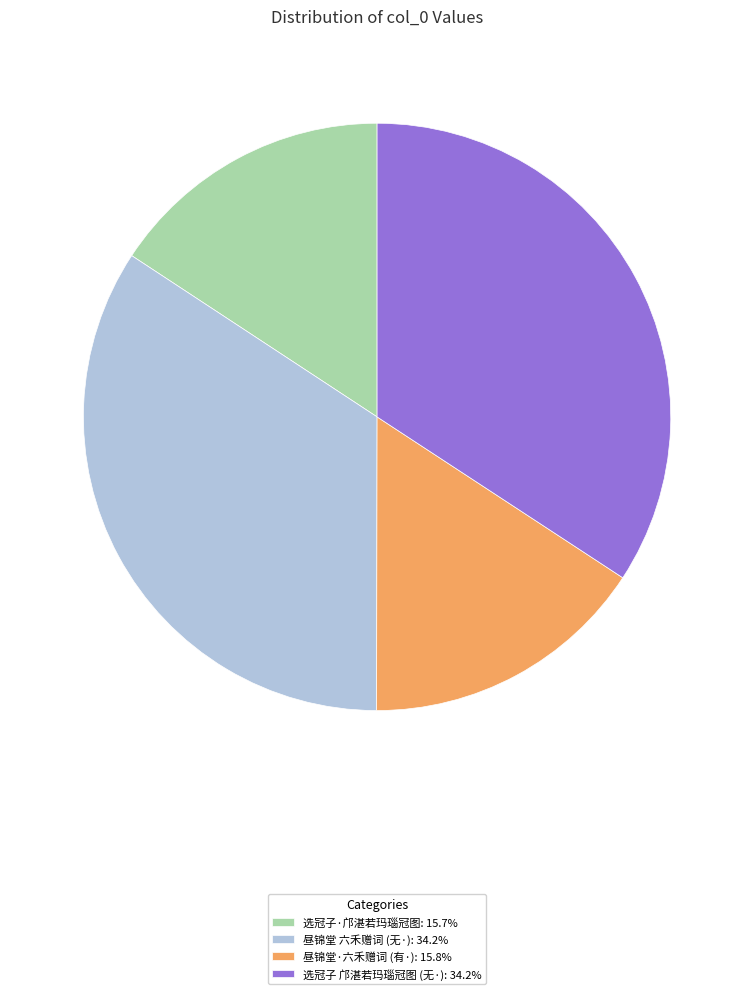

What is the ratio of the value at 昼锦堂·六禾赠词 (有·): 15.8% to the value at 选冠子 邝湛若玛瑙冠图 (无·): 34.2%?

0.5